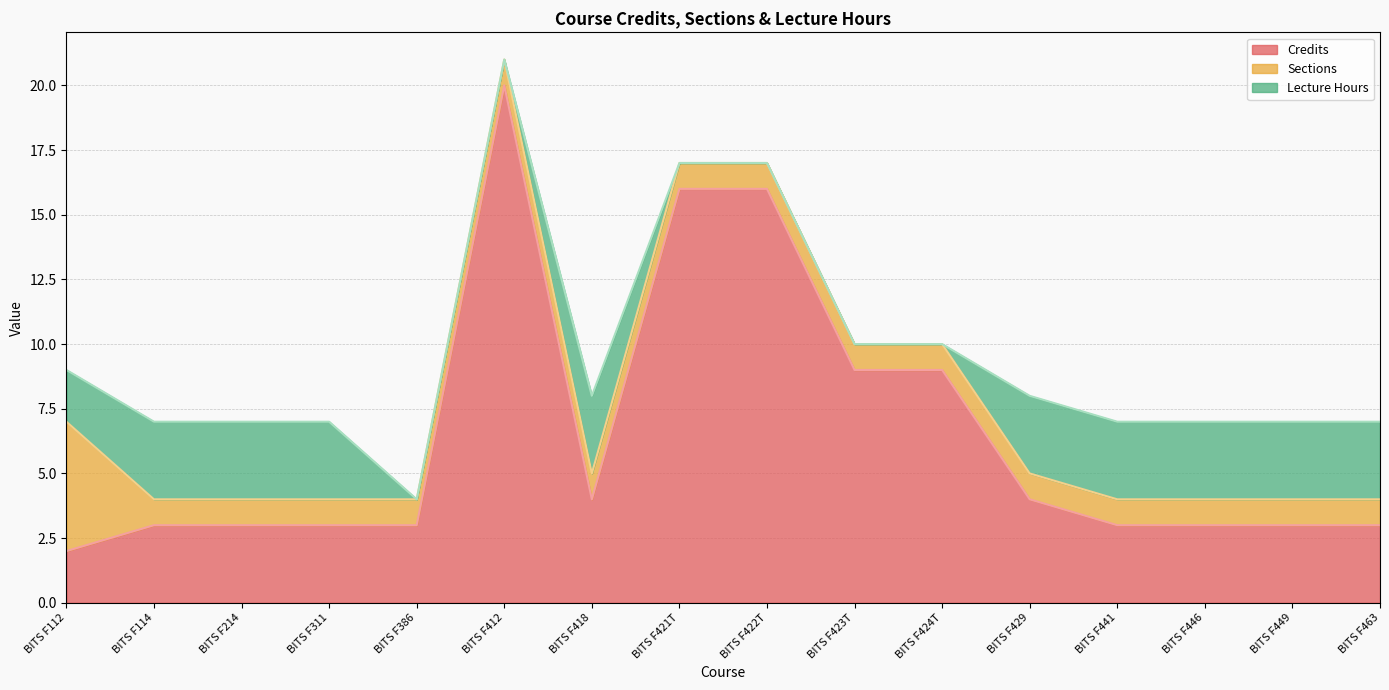

Reading left to right, list all the values displayed in this chart.

Credits: 2	3	3	3	3	20	4	16	16	9	9	4	3	3	3	3
Sections: 5	1	1	1	1	1	1	1	1	1	1	1	1	1	1	1
Lecture Hours: 2	3	3	3	0	0	3	0	0	0	0	3	3	3	3	3